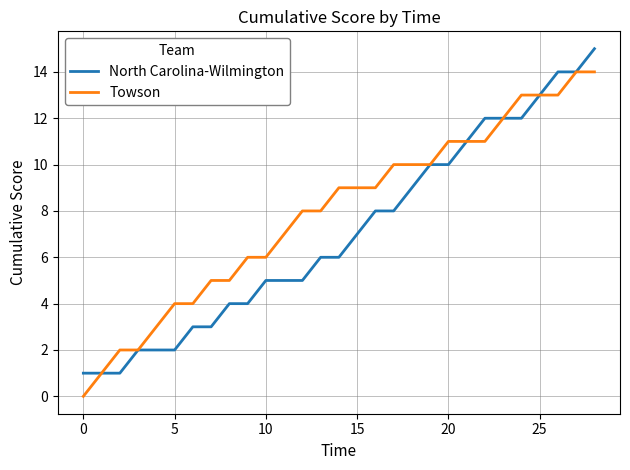

Rank the series by their average value, from lowest to highest.

North Carolina-Wilmington, Towson